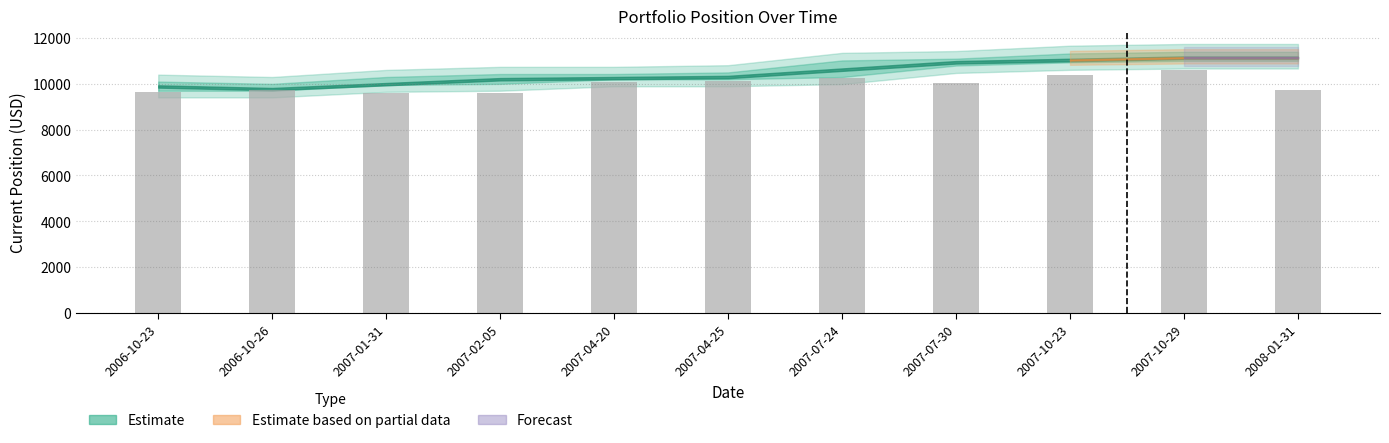

What is the greatest value displayed?

10595.2